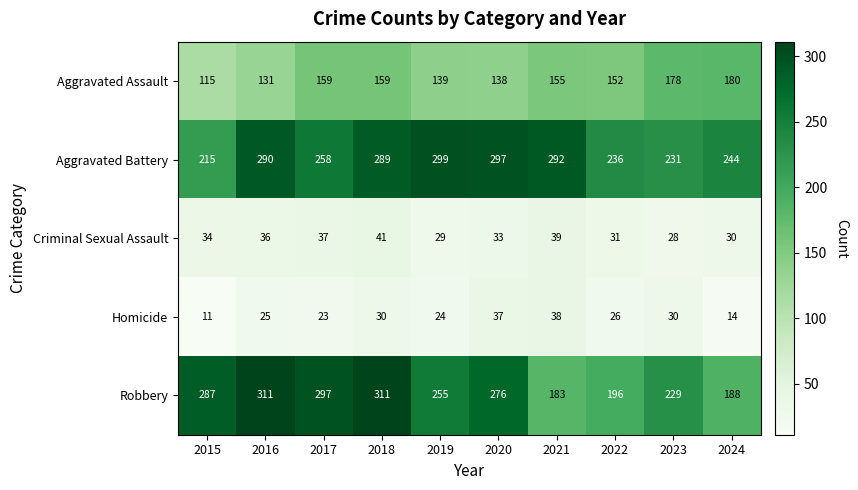

At 2019, list the series in order from smallest to largest.

Homicide, Criminal Sexual Assault, Aggravated Assault, Robbery, Aggravated Battery